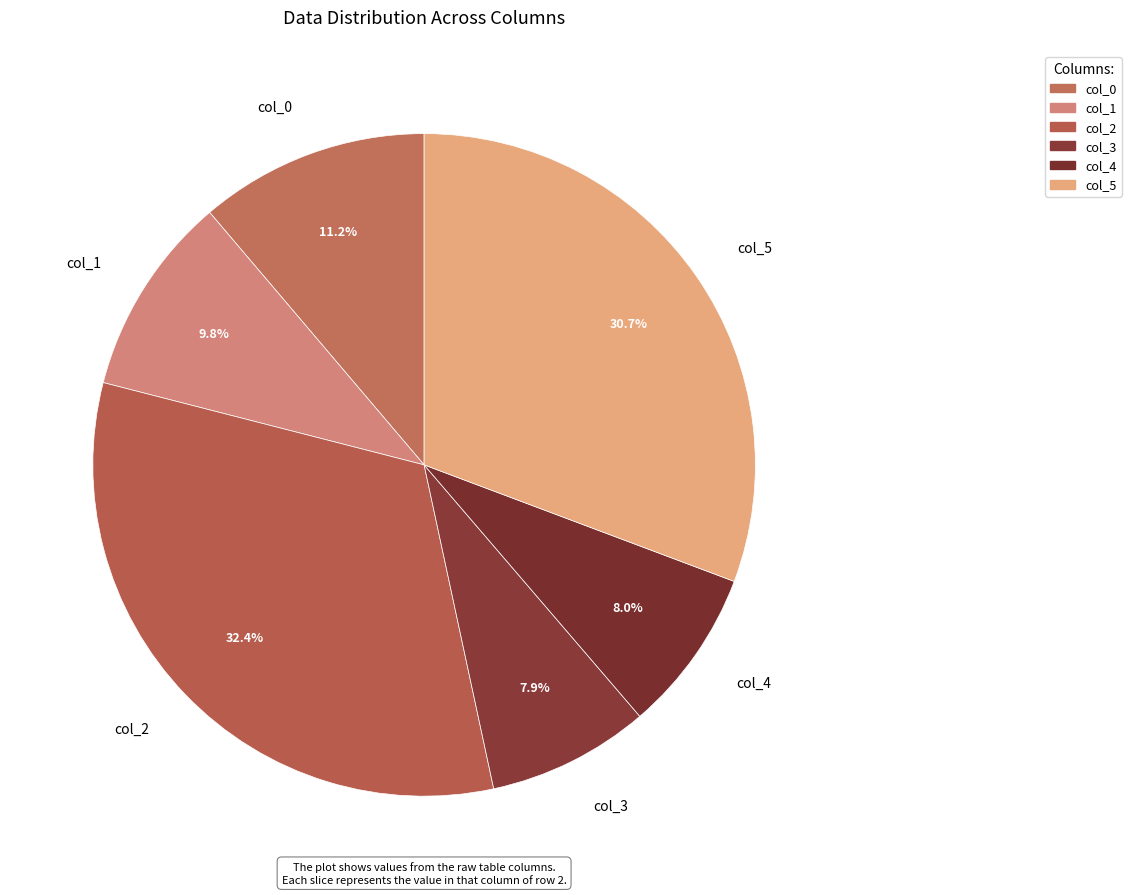

Combined, do col_2 and col_5 account for over 50%?

Yes